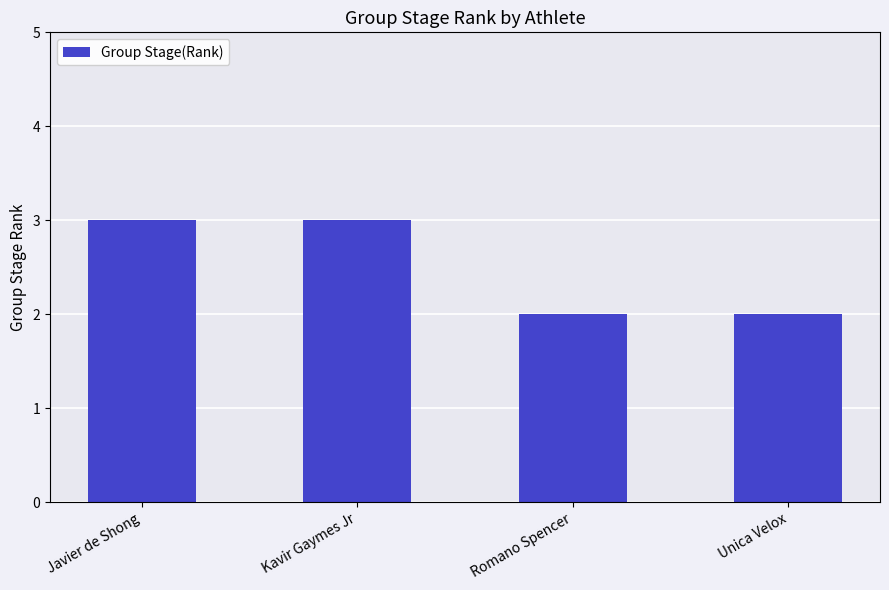

What is the maximum value shown in the chart?

3